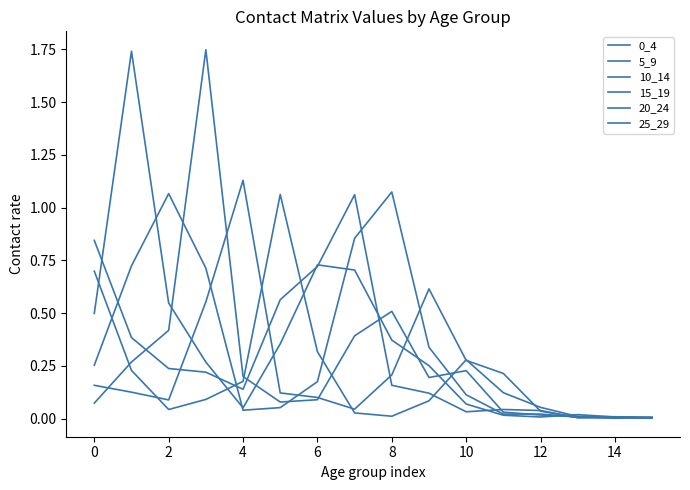

Does the chart have visible grid lines?

No